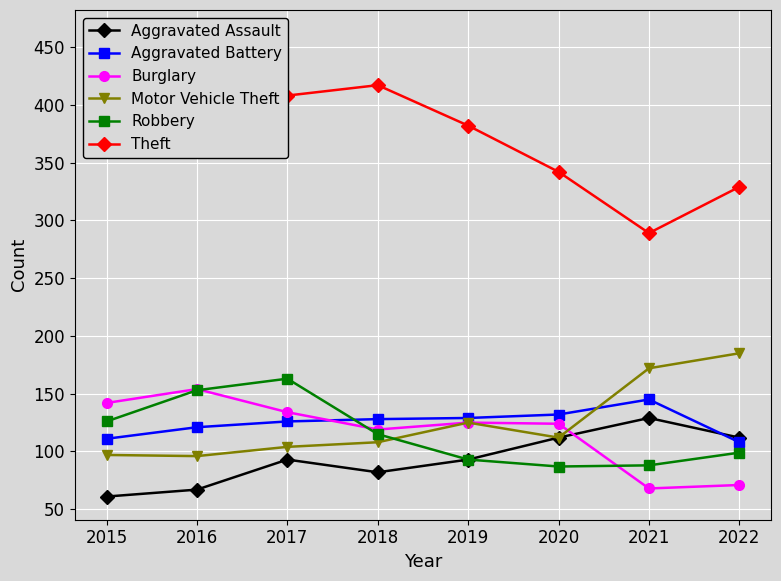

How many interior local peaks does the Aggravated Assault series have?

2